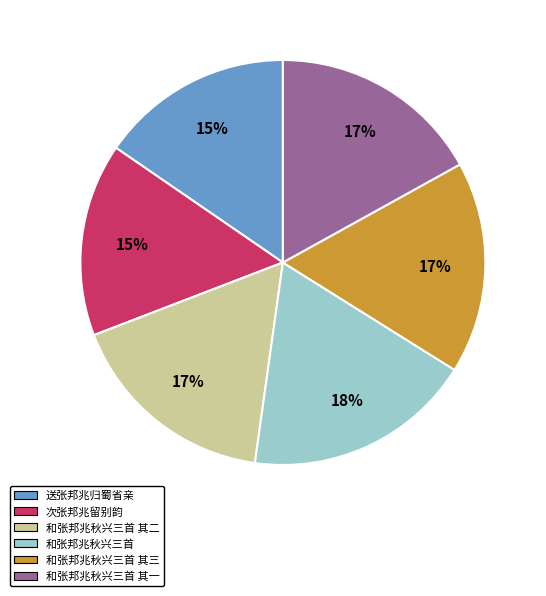

Is 和张邦兆秋兴三首 the majority of the pie?

No